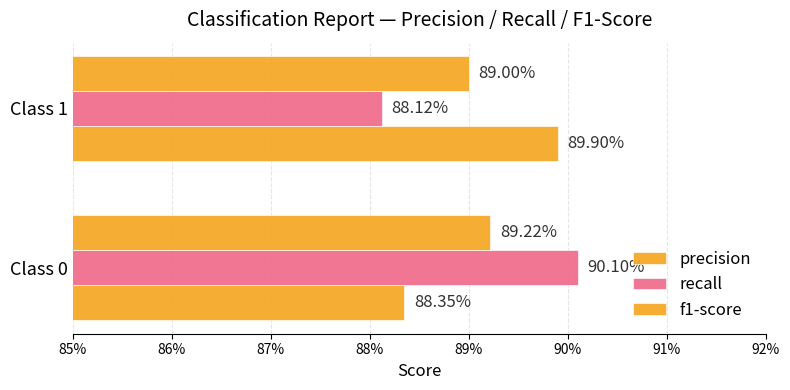

How many data points does each series have?

2